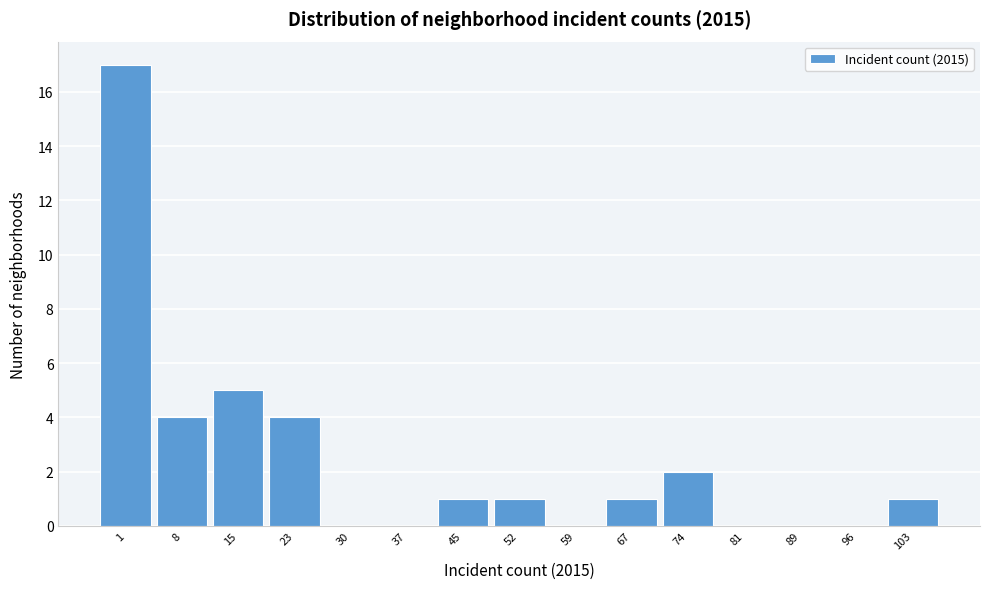

Reading right to left, list all the values displayed in this chart.

103=1	96=0	89=0	81=0	74=2	67=1	59=0	52=1	45=1	37=0	30=0	23=4	15=5	8=4	1=17